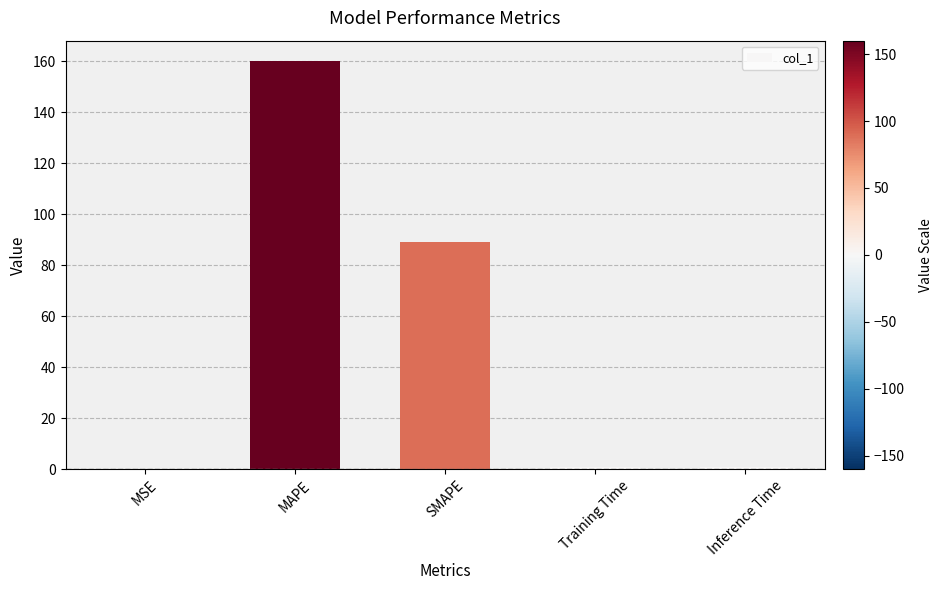

Between Training Time and SMAPE, which is larger?

SMAPE